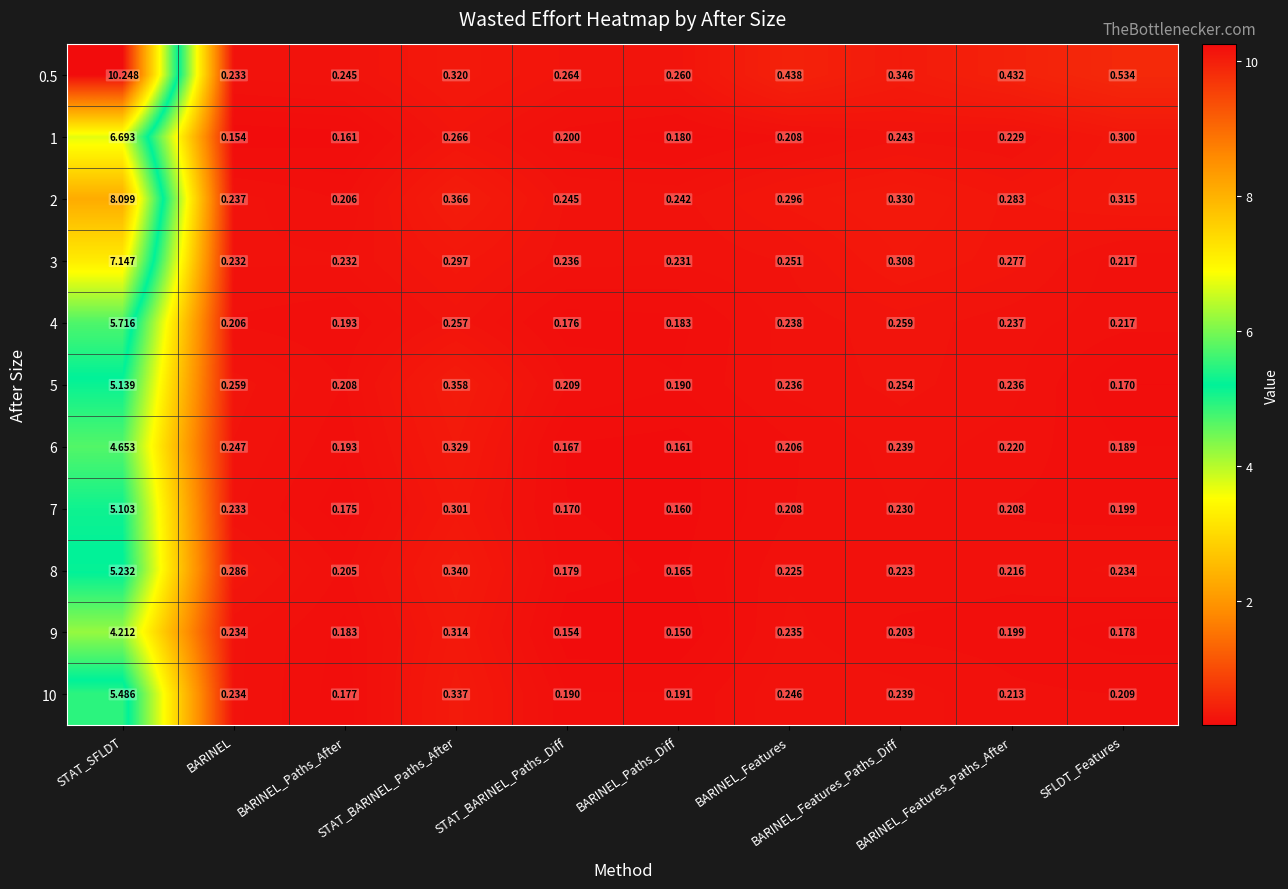

How many data points does each series have?

10